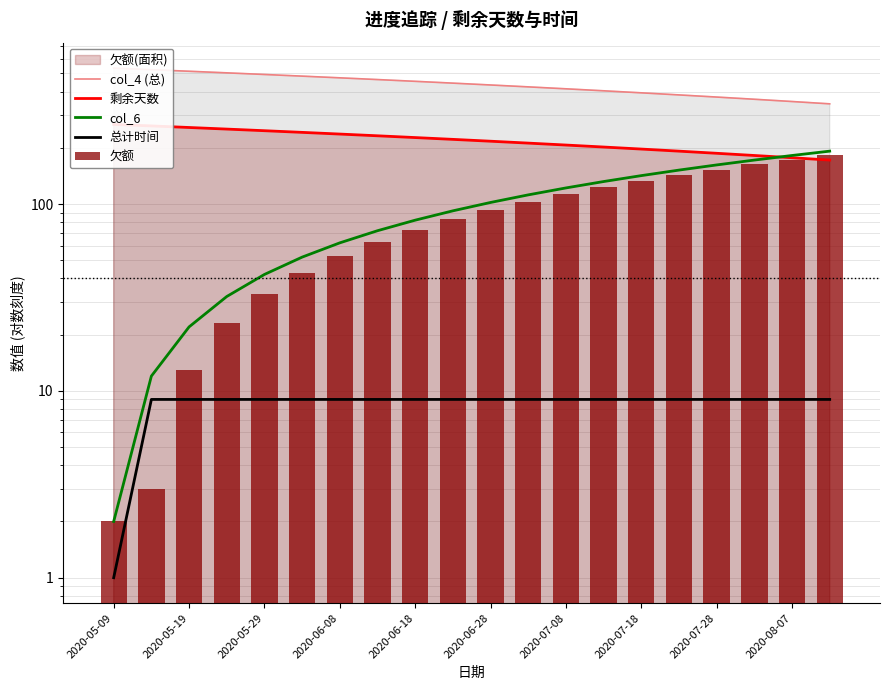

Reading left to right, transcribe all the data shown in this chart.

col_4 (总): 534	524	514	504	494	484	474	464	454	444	434	424	414	404	394	384	374	364	354	344
剩余天数: 267	262	257	252	247	242	237	232	227	222	217	212	207	202	197	192	187	182	177	172
col_6: 2	12	22	32	42	52	62	72	82	92	102	112	122	132	142	152	162	172	182	192
总计时间: 1	9	9	9	9	9	9	9	9	9	9	9	9	9	9	9	9	9	9	9
欠额: 2	3	13	23	33	43	53	63	73	83	93	103	113	123	133	143	153	163	173	183